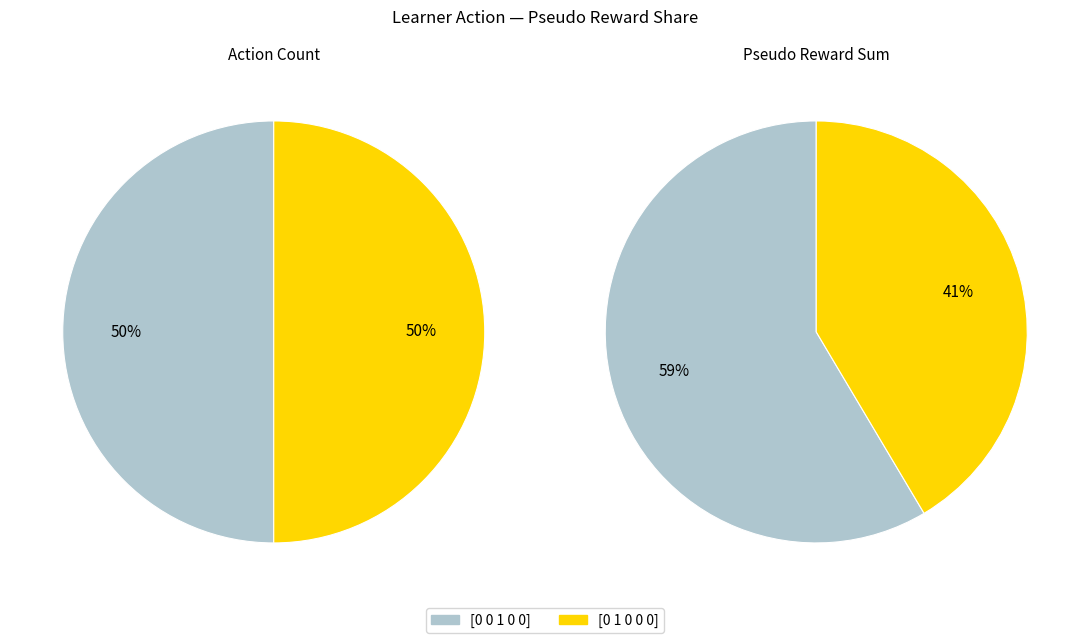

To the nearest percent, what is the combined percentage of action_0_1_0_0_0 and action_0_0_1_0_0?

100%